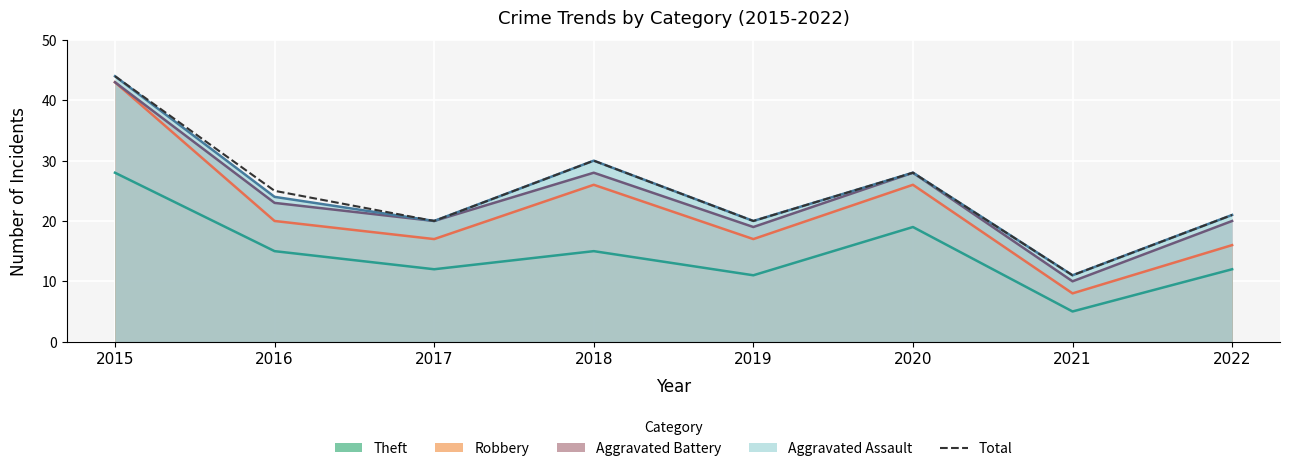

How many data points are above 25?

3